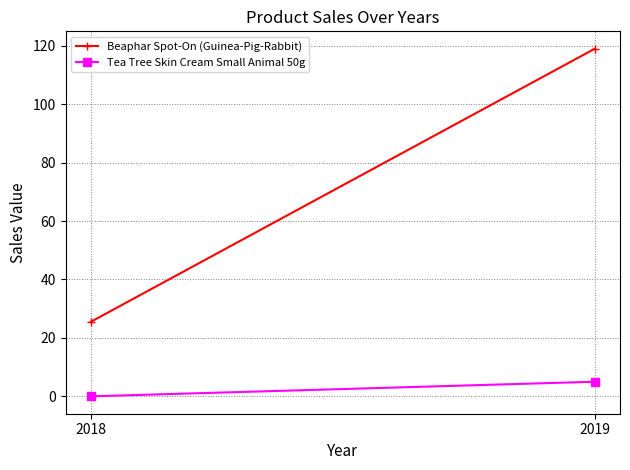

Read the Beaphar Spot-On (Guinea-Pig-Rabbit) value at 2019.

119.0